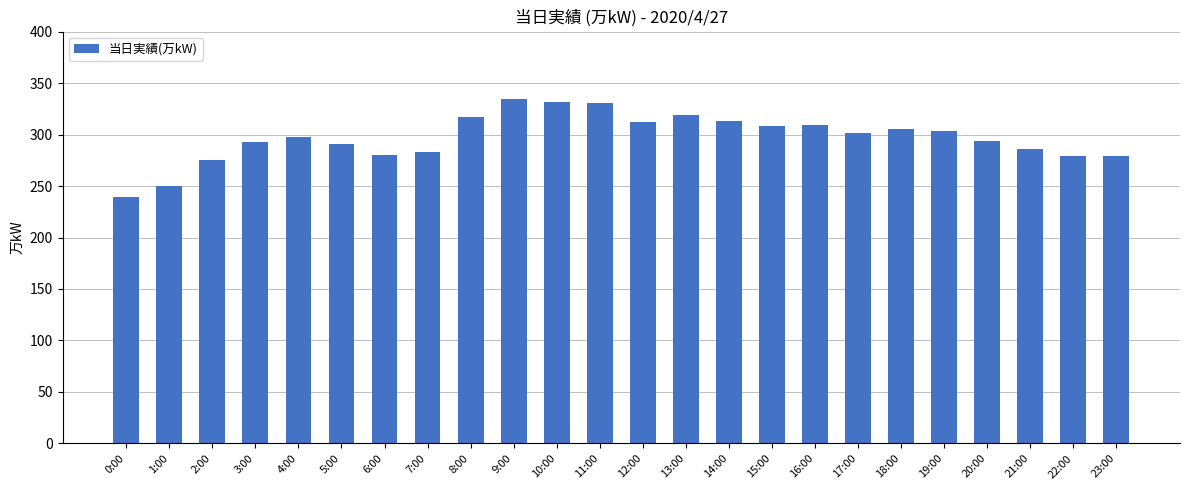

What position from the right is 5:00?

19